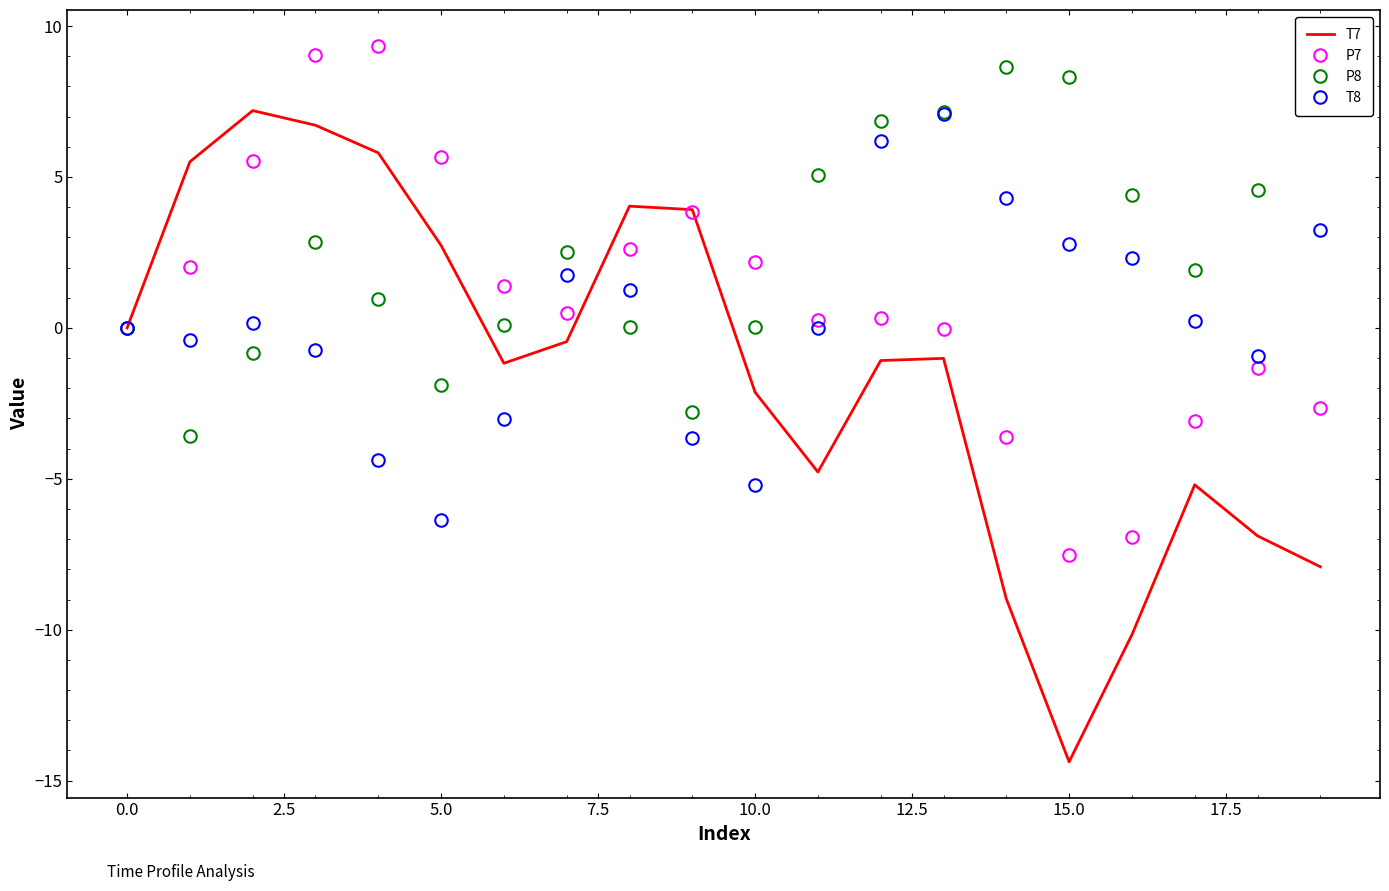

Rank the series by their average value, from lowest to highest.

T7, T8, P7, P8